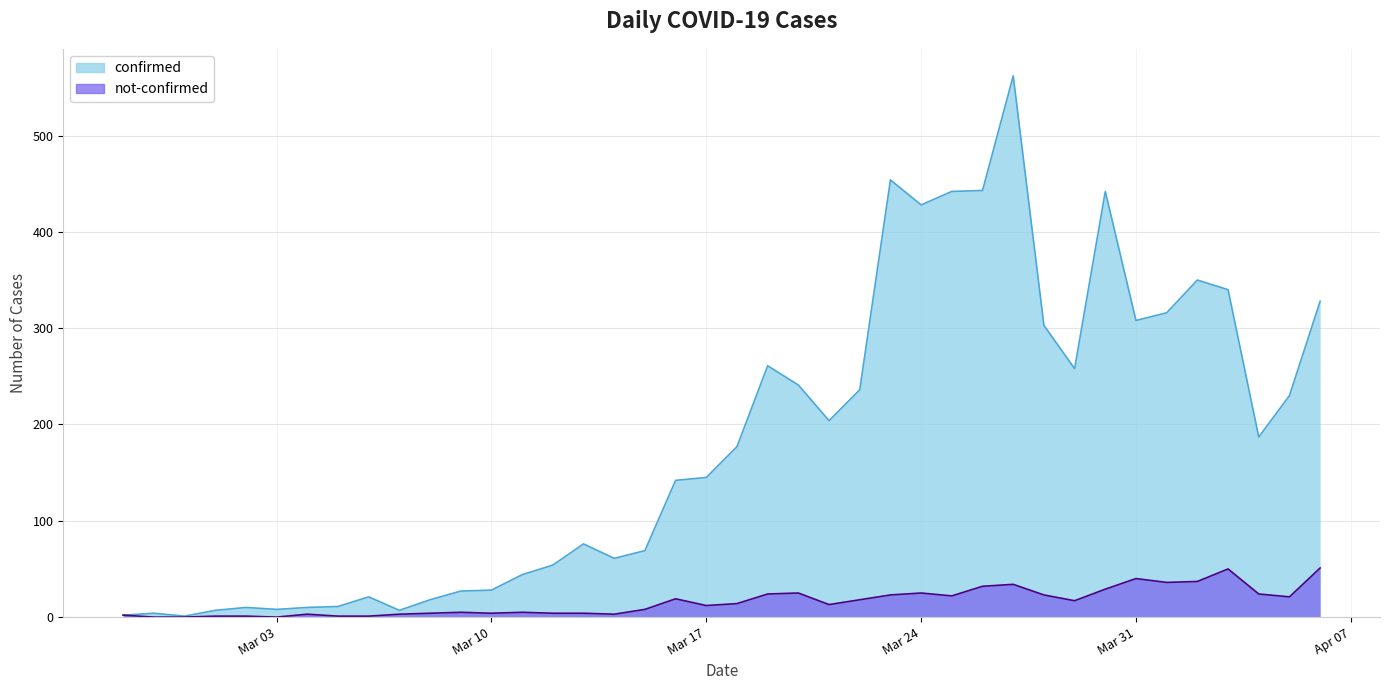

List the series in order of their peak value, highest first.

confirmed, not-confirmed